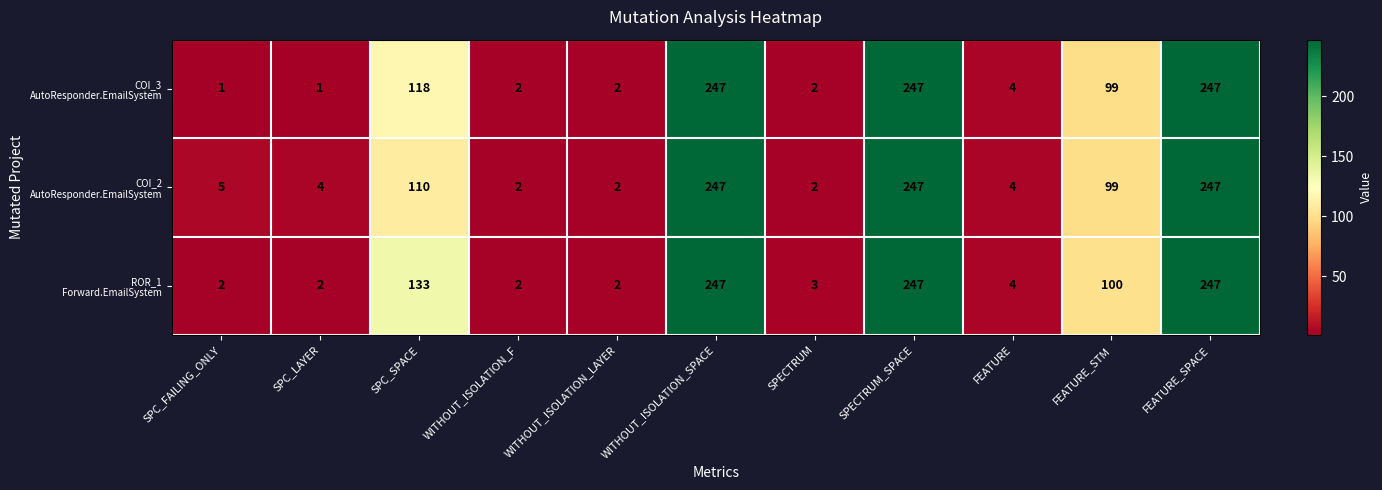

What is the greatest value displayed?

247